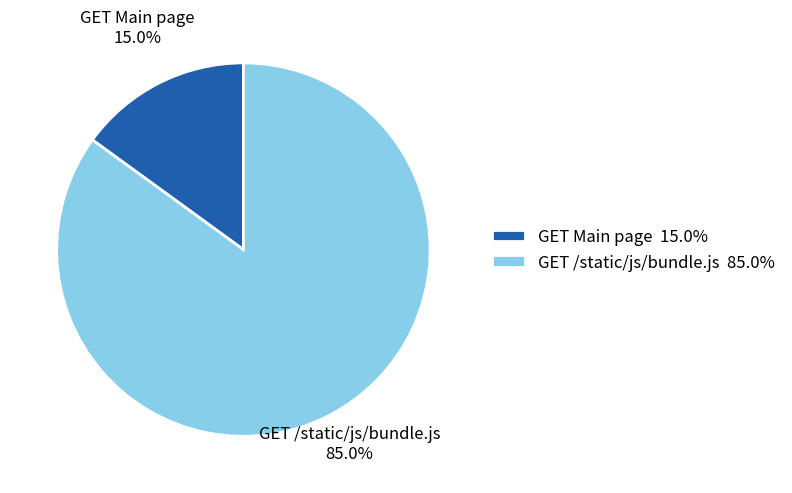

Between GET /static/js/bundle.js and GET Main page, which is larger?

GET /static/js/bundle.js